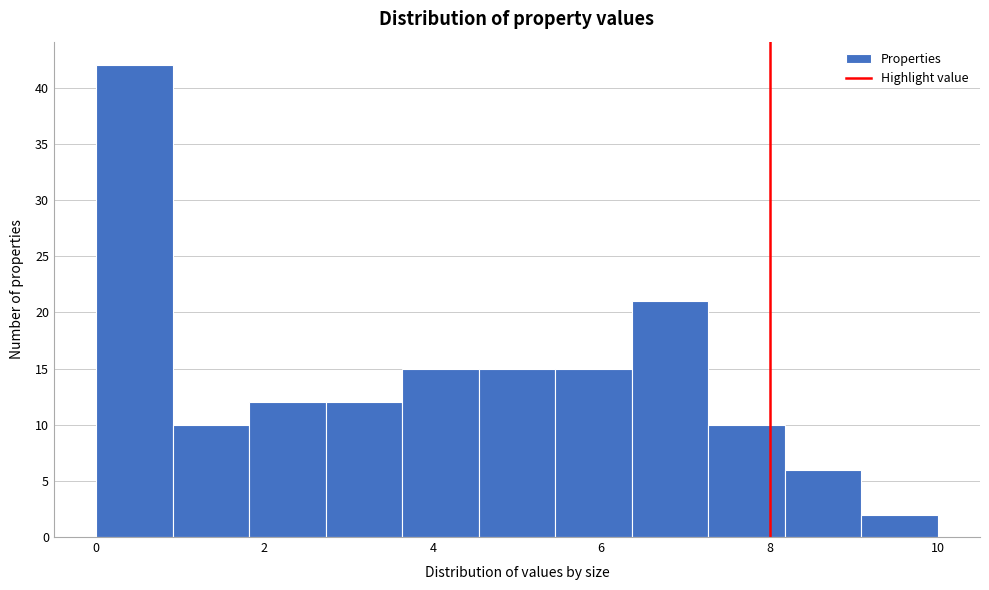

Over which range of the x-axis is the bar tallest?

0.0 to 1.0